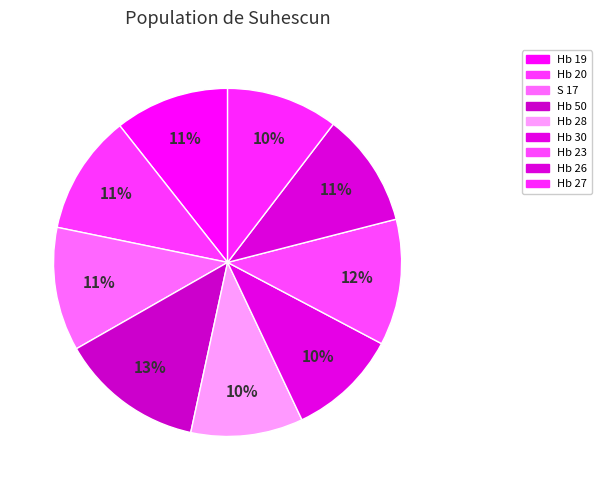

Between S 17 and Hb 28, which is larger?

S 17